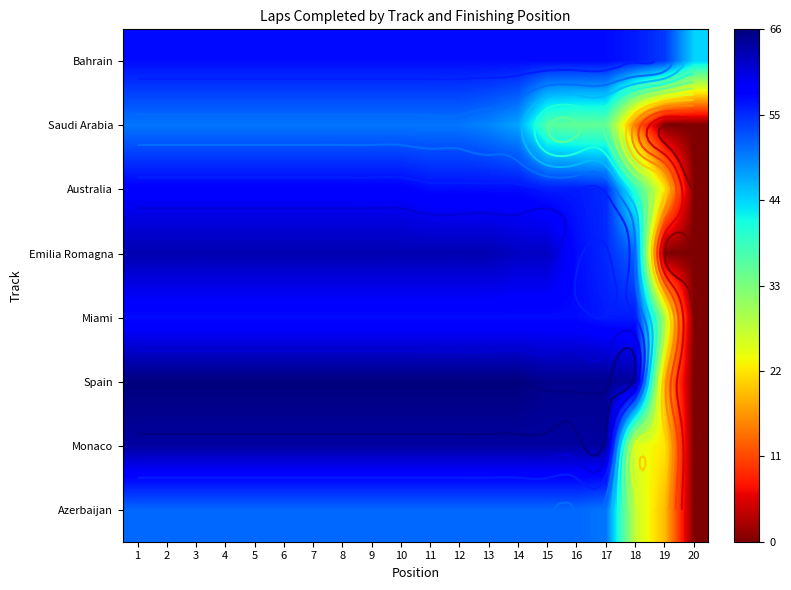

What is the average value of the Bahrain series?

56